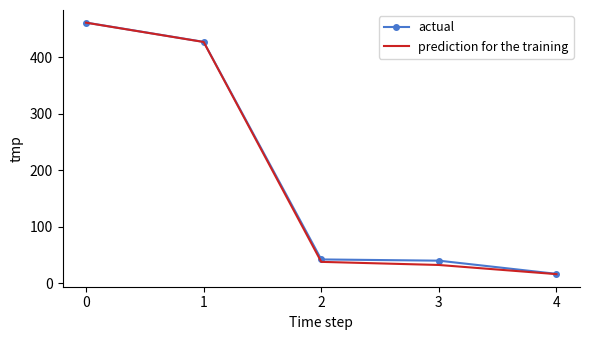

Reading right to left, transcribe all the data shown in this chart.

actual: 4=17.0	3=40.3	2=42.5	1=426.8	0=460.9
prediction for the training: 4=16.5	3=32.7	2=38.2	1=426.6	0=460.7